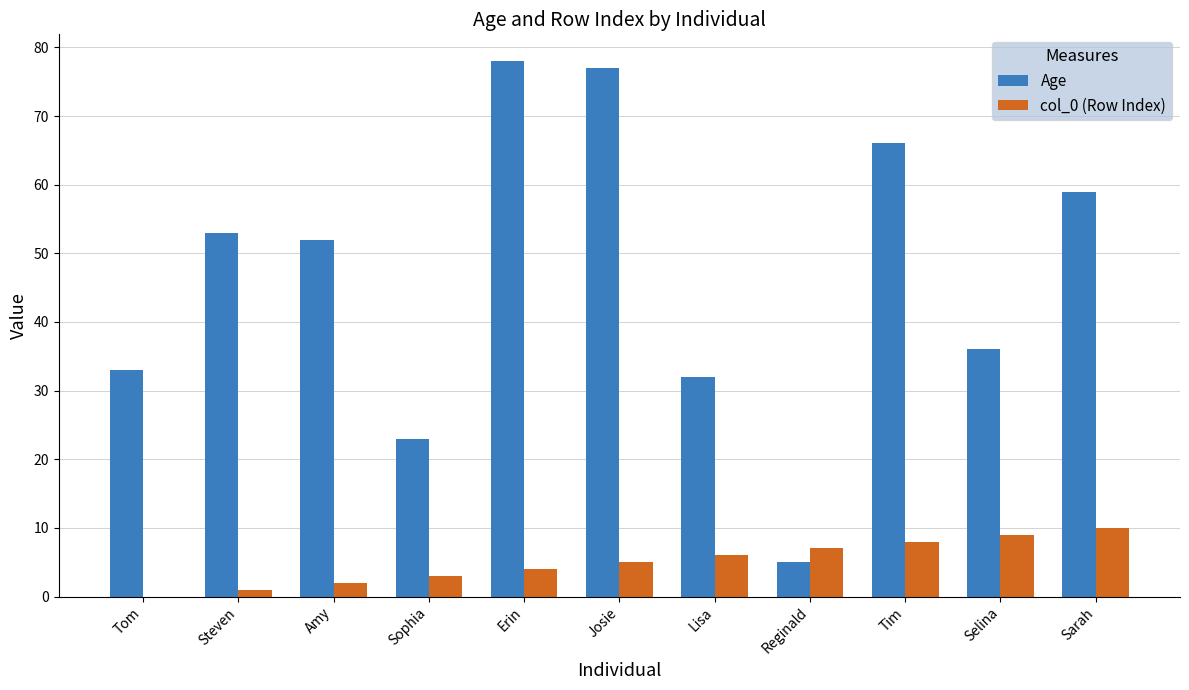

Count the number of categories in the chart.

11